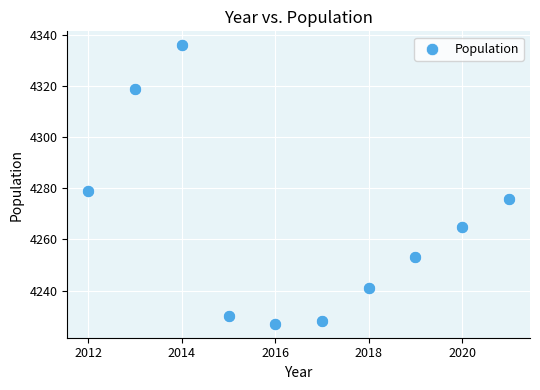

What Y value in the scatter plot is closest to 4281?

4279